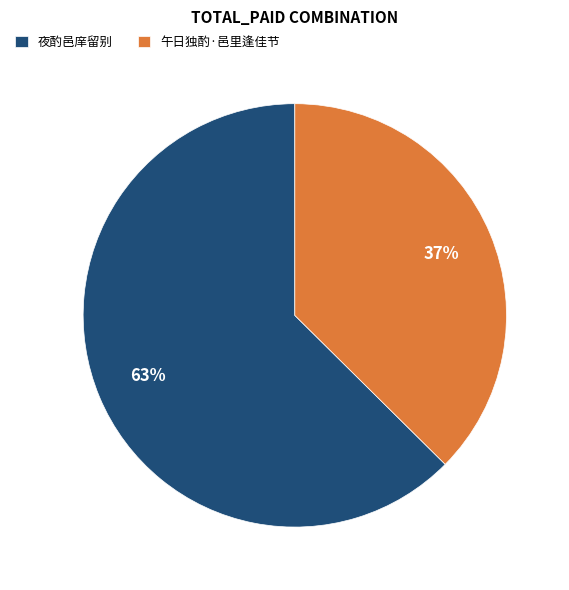

Is it true that 夜酌邑庠留别 is 57% of the pie?

False